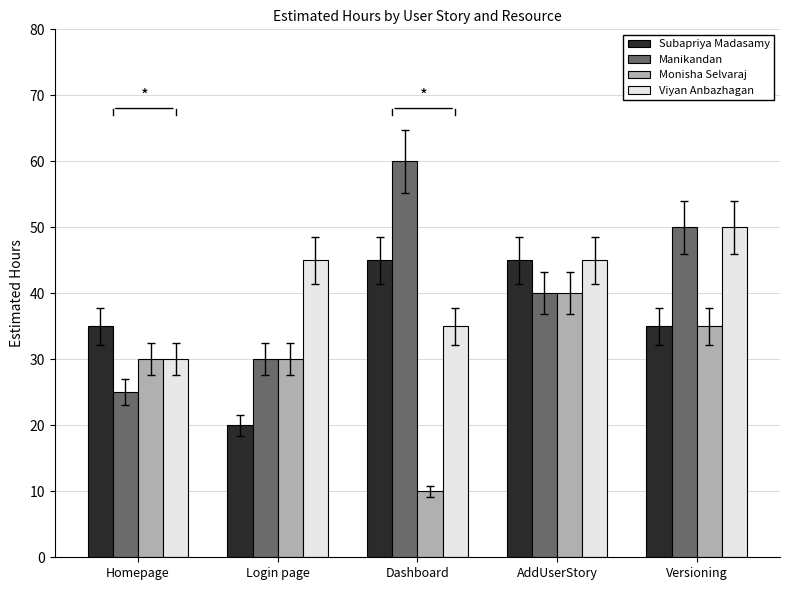

How many series are shown in this chart?

4